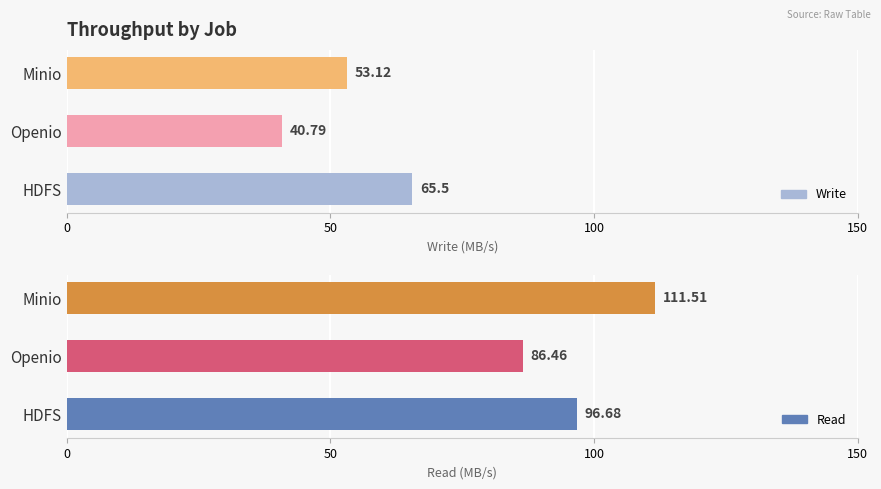

True or false: Write has a value of 65.5 at HDFS.

True